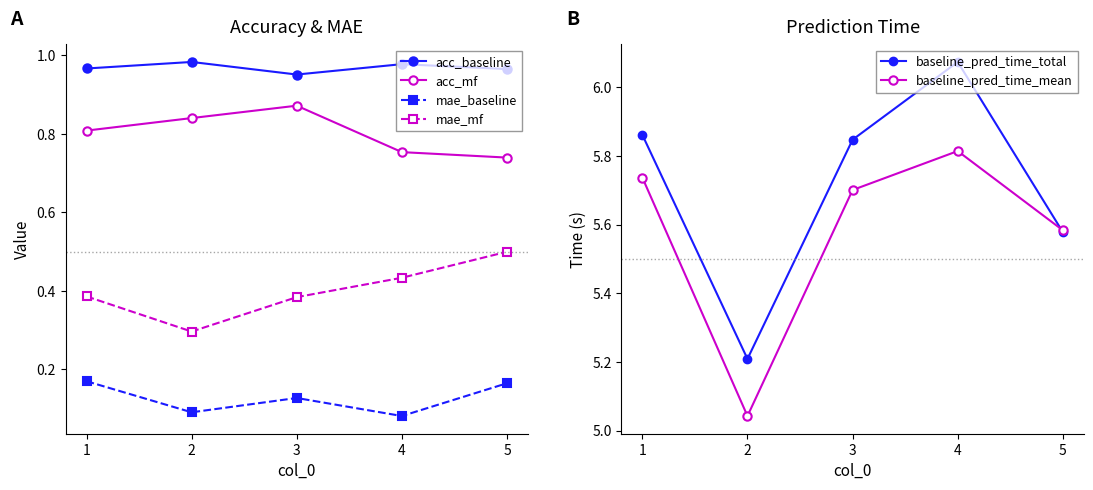

What is the sum of all baseline_pred_time_total values?

28.6